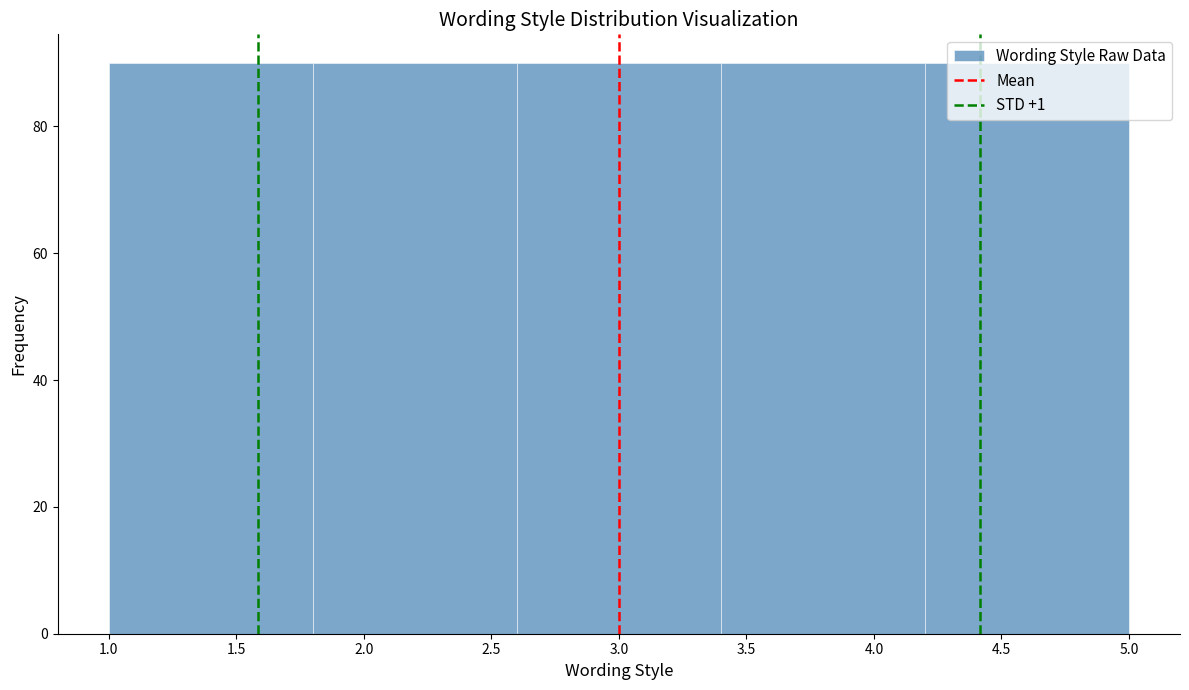

How tall is the bar that spans 4.2 to 5.0 on the x-axis? The values are not printed on the chart, so give them approximately, as read against the axis.

90